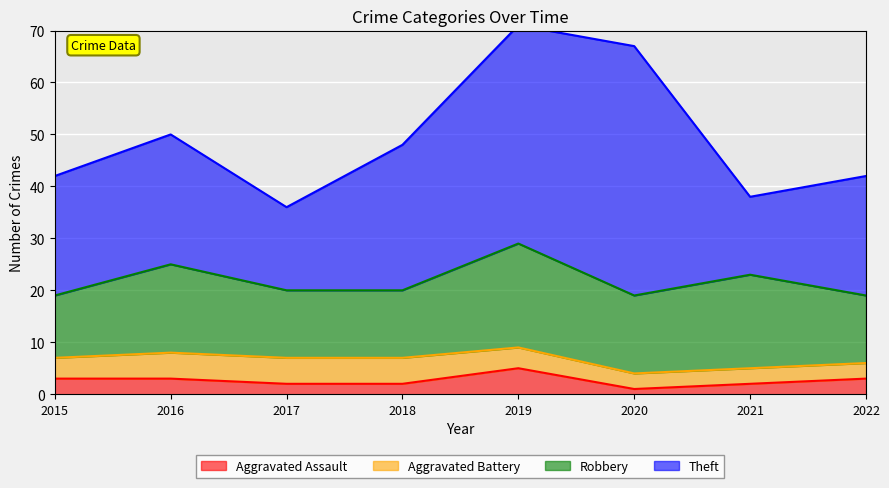

Where is the first local minimum for Aggravated Assault?

2020